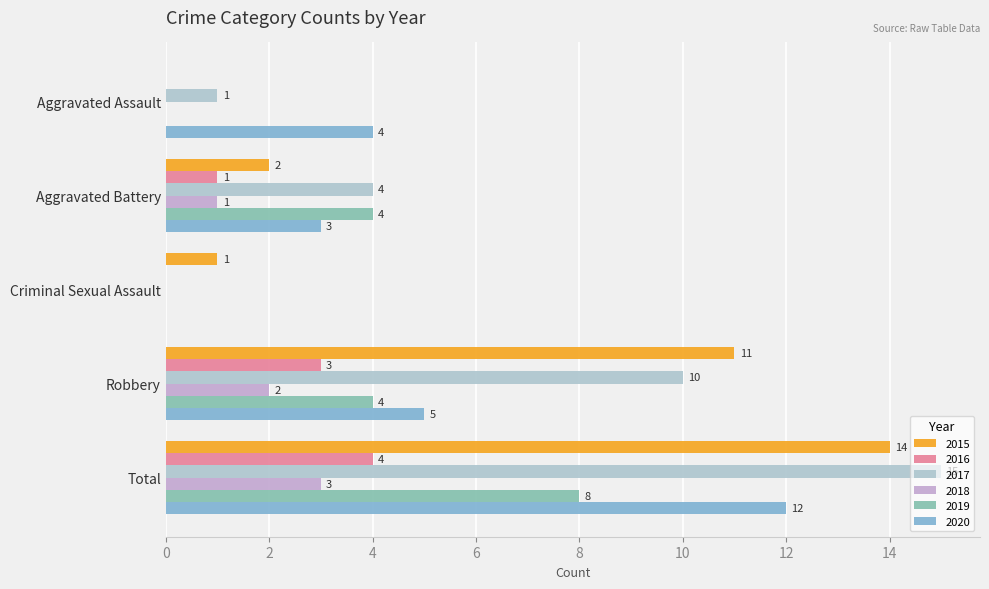

How many positive values does the 2019 series have?

3